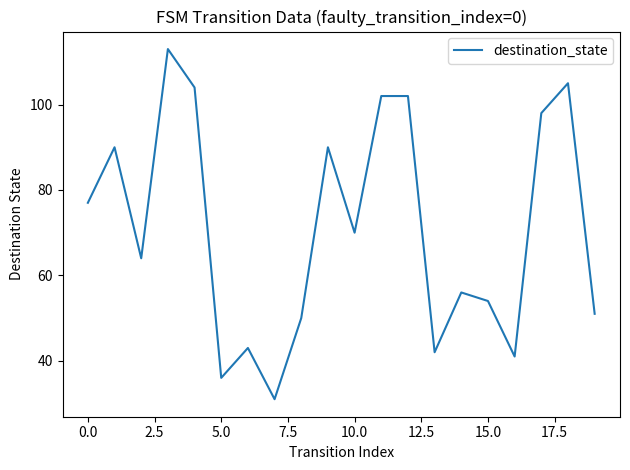

What is the smallest value displayed?

31